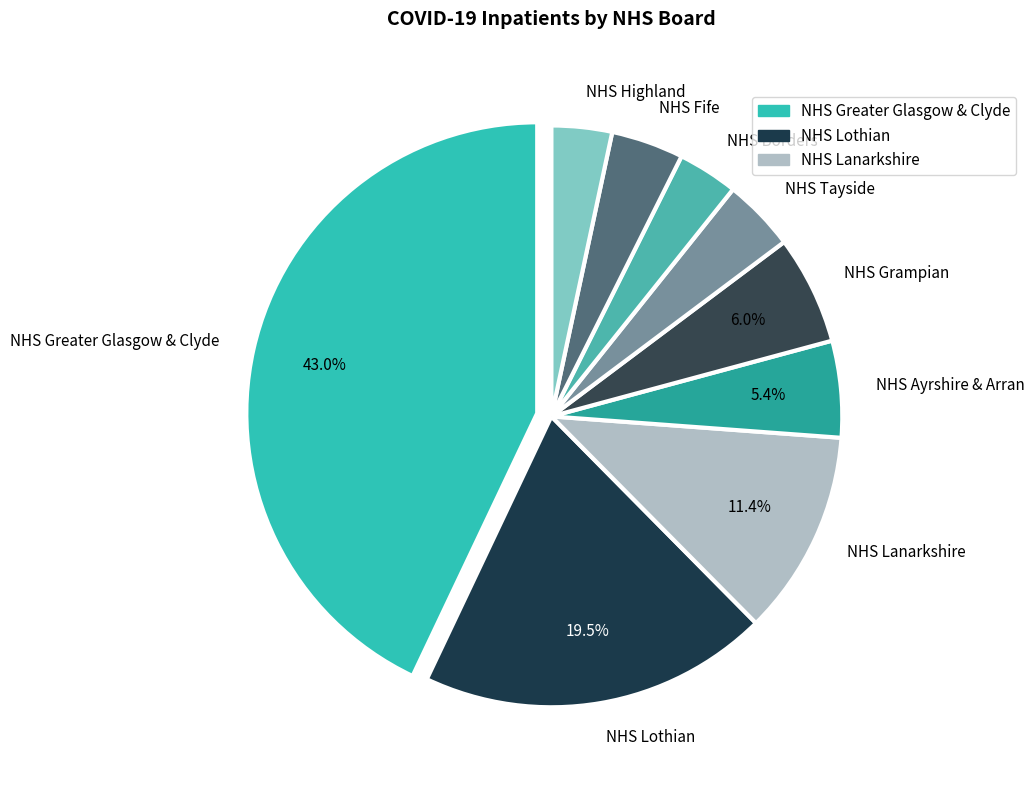

Does any single category account for the majority?

No